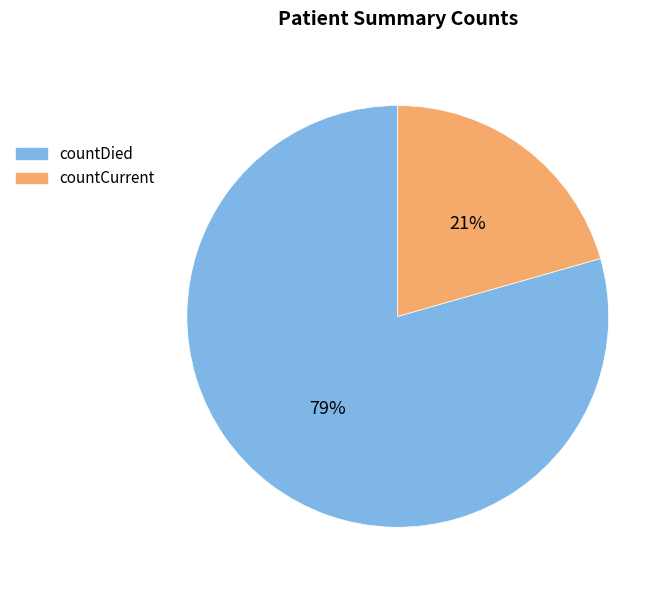

To the nearest percent, what is the combined percentage of countCurrent and countDied?

100%